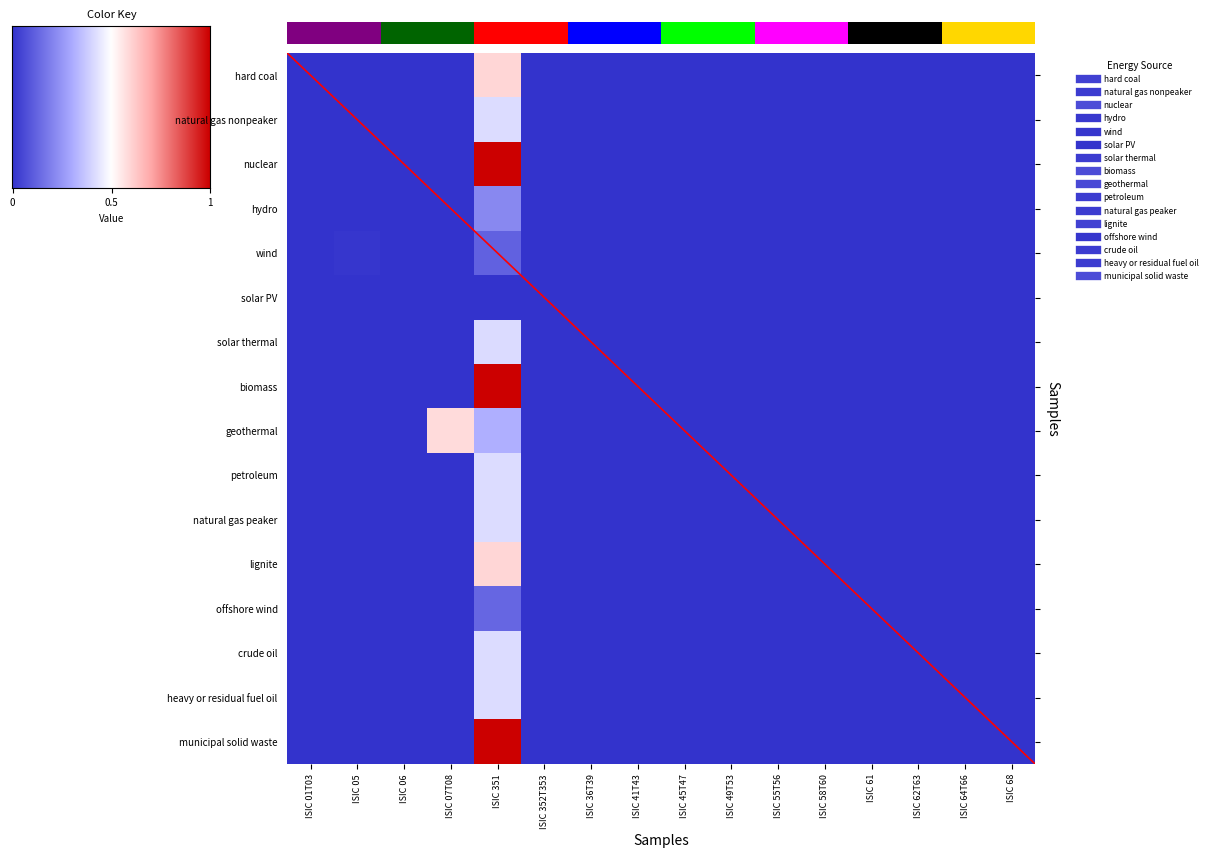

Which series has the largest total across all categories?

nuclear